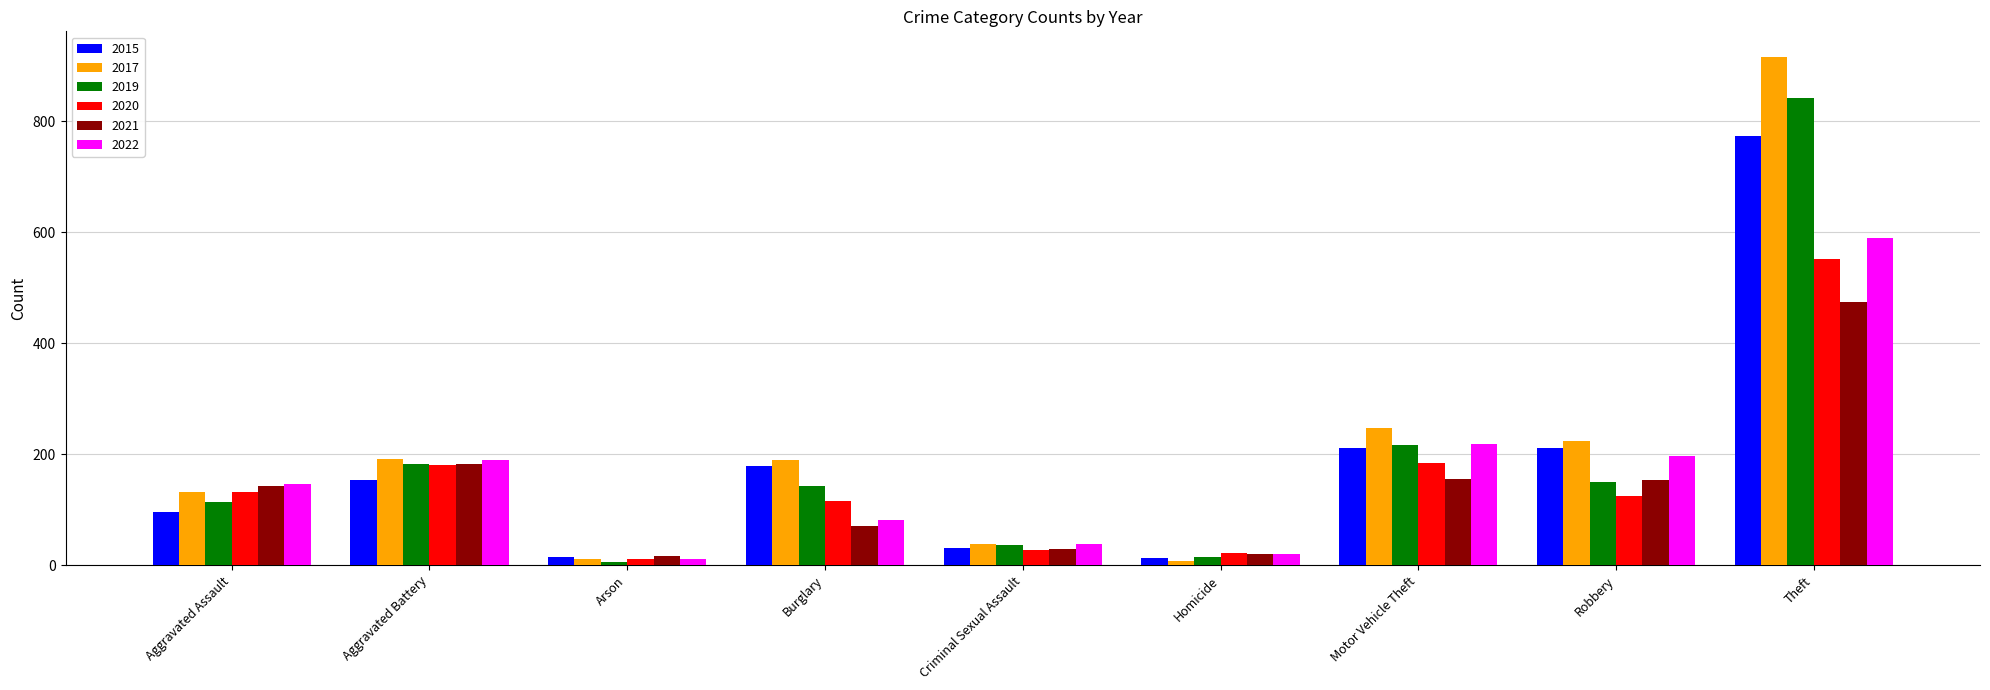

Which label corresponds to the largest value in the chart?

Theft